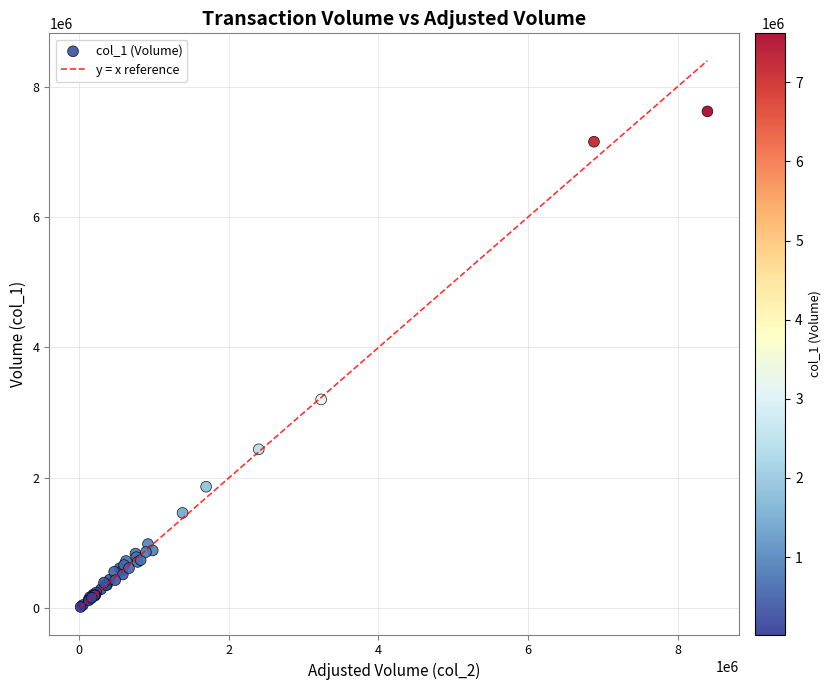

What Y value in the scatter plot is closest to 3820500?

3204000